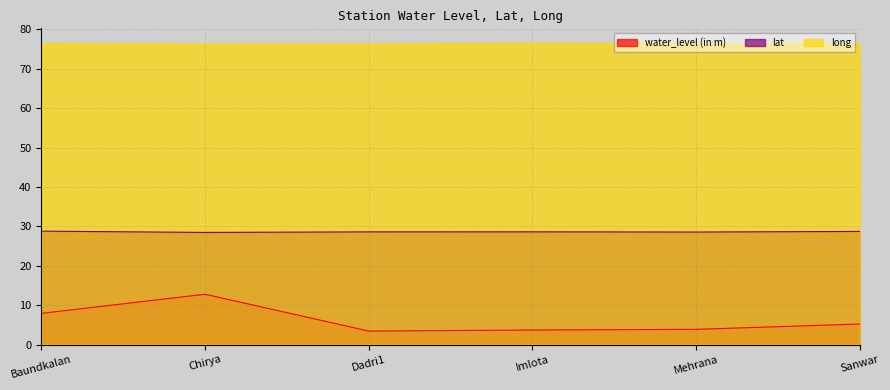

The long series shows 135.7 at Imlota. True or false?

False